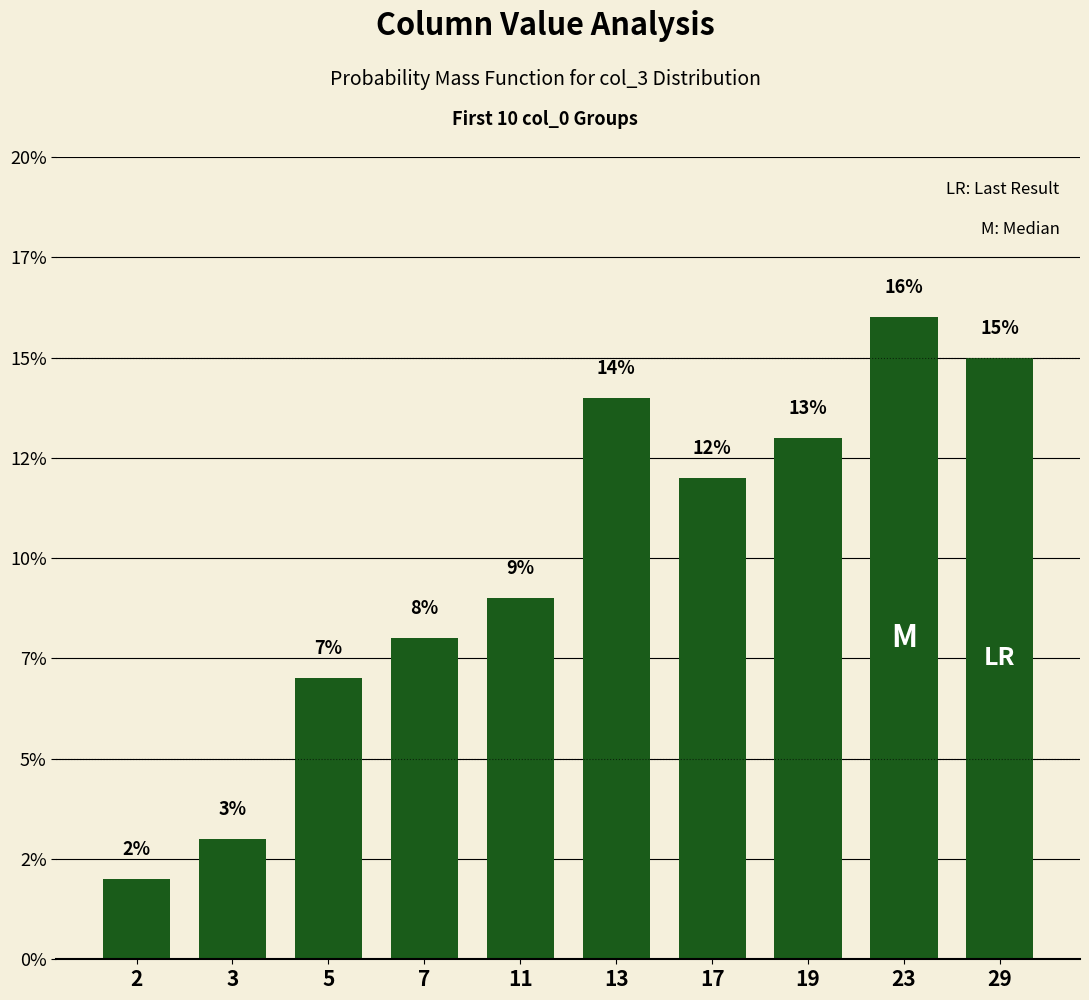

Are the bars horizontal?

No